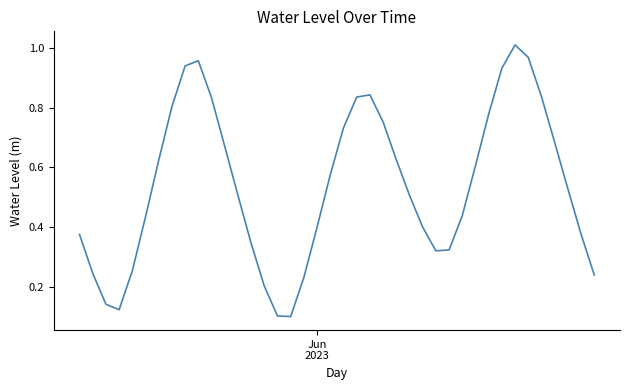

True or false: there are more than 2 points higher than both neighbors.

True